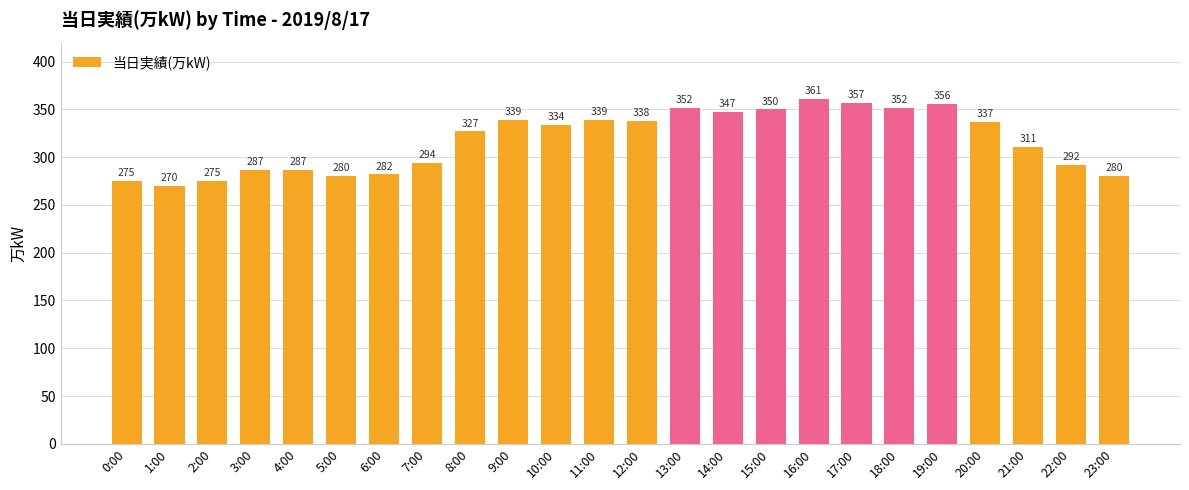

Where is the data nearest to the value 315?

21:00